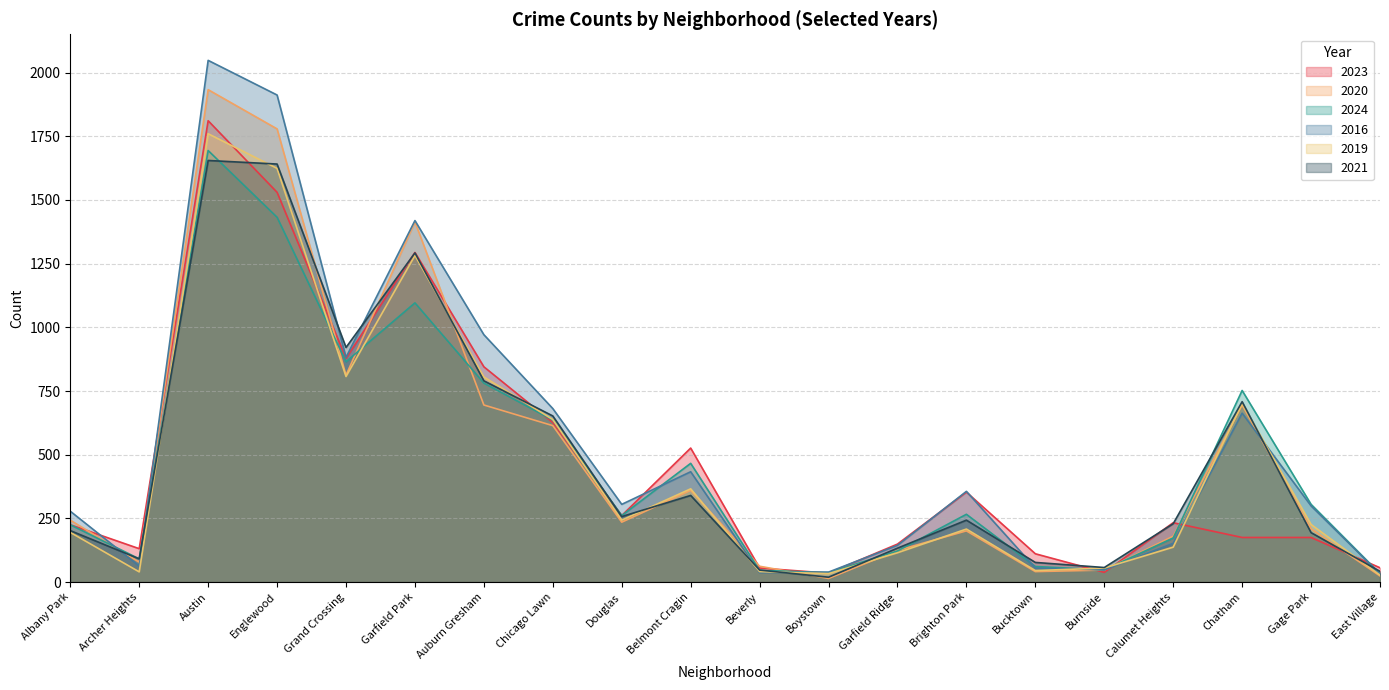

In 2020, how many points are higher than both neighbors (excluding endpoints)?

5